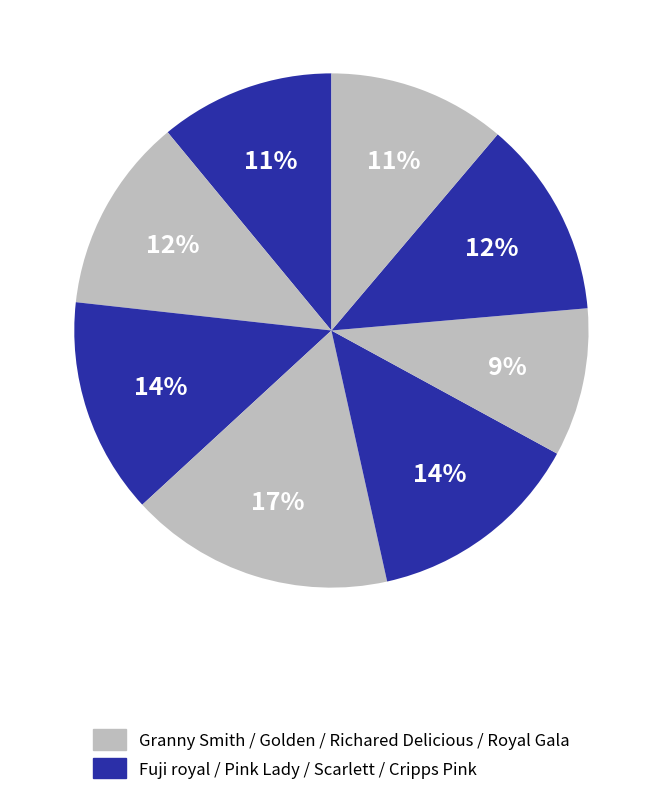

Count the number of slices in the pie.

8